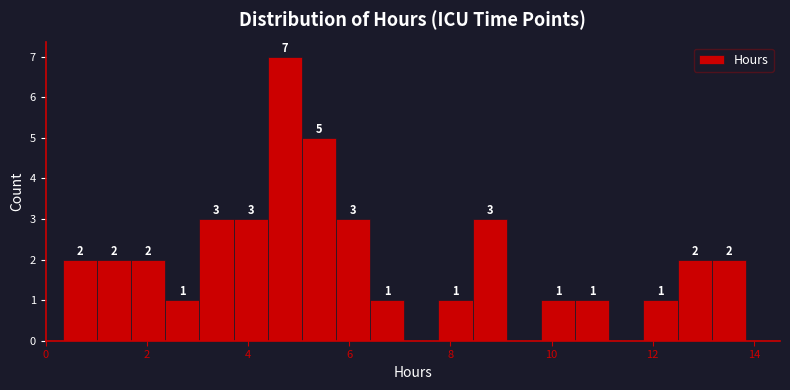

Read against the x-axis, roughly where is the centre of the tallest bar?

4.8